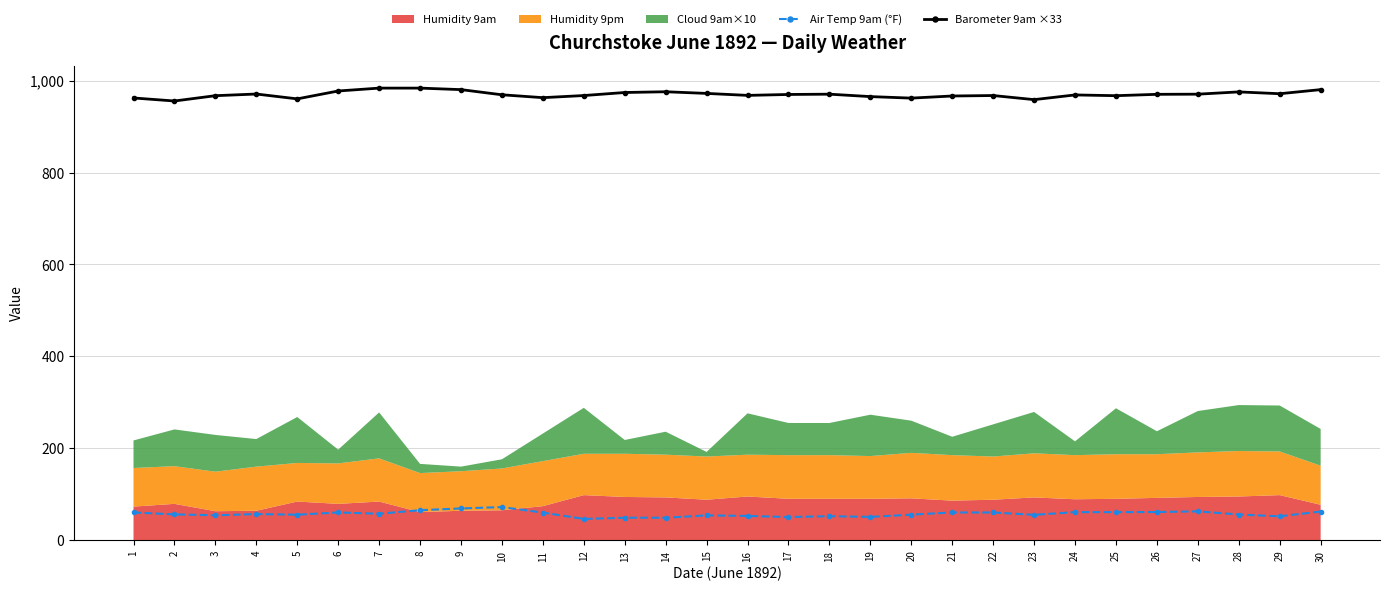

The Barometer 9am ×33 series shows 483.3 at 7. True or false?

False